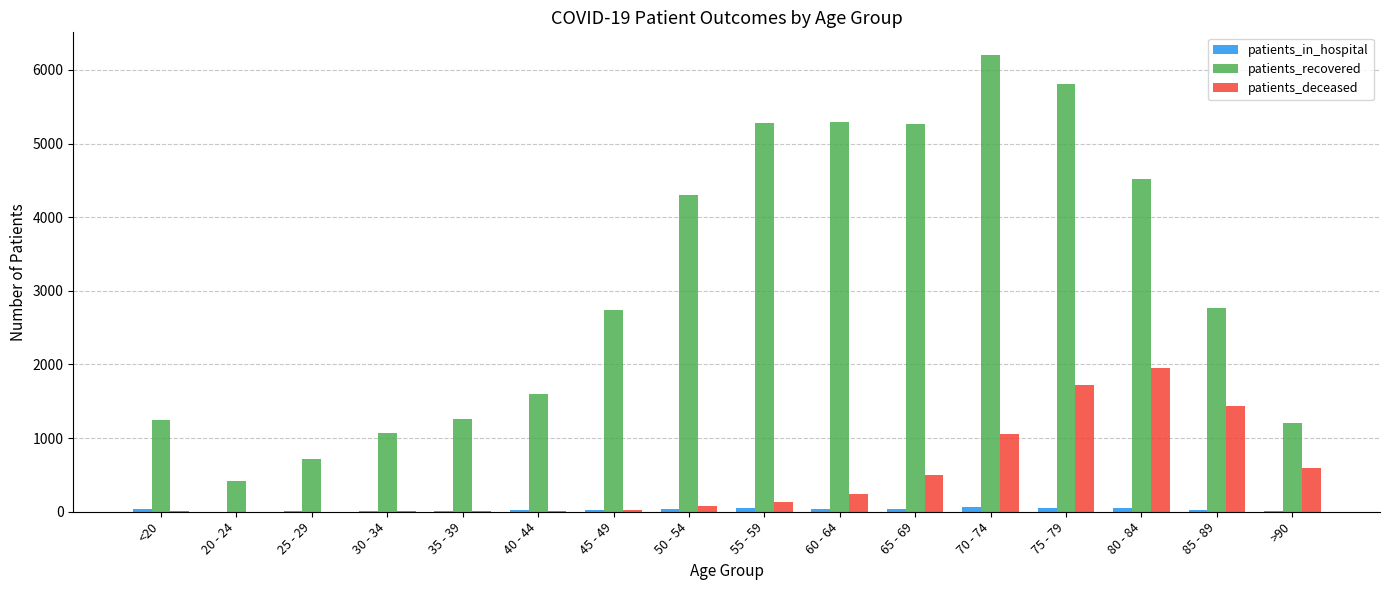

Which series has the largest range (max minus min)?

patients_recovered